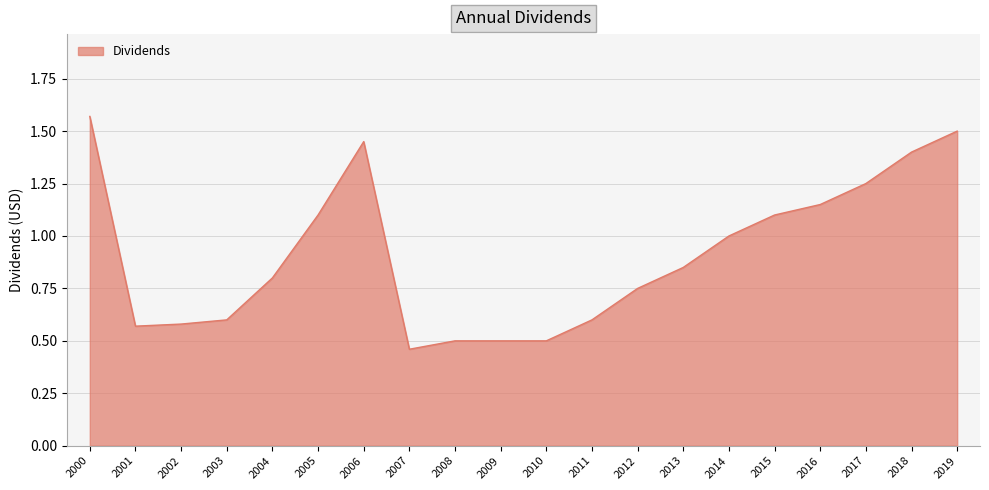

Which label corresponds to the largest value in the chart?

2000